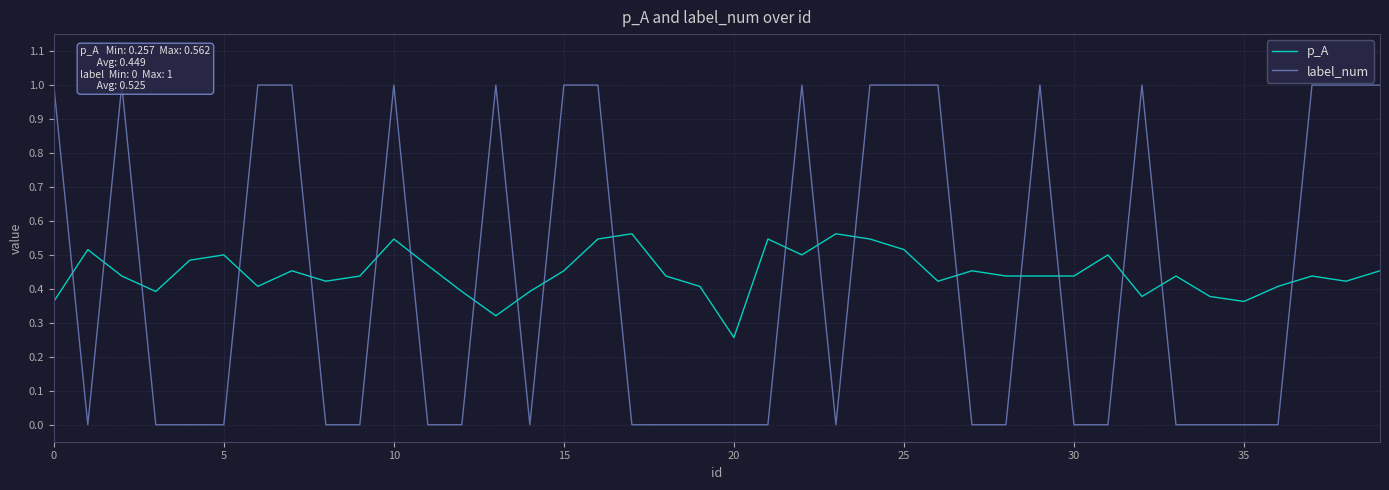

In p_A, how many points are higher than both neighbors (excluding endpoints)?

11